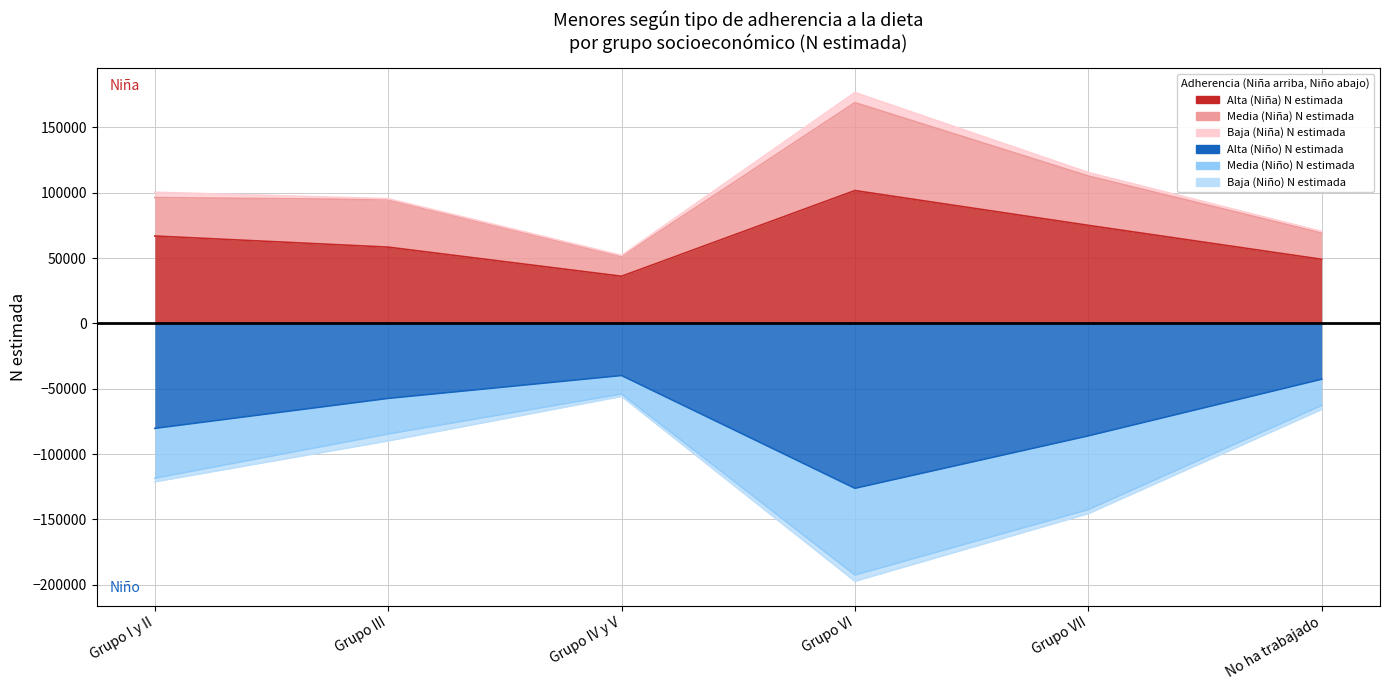

What is the label of the 3rd point from the left?

Grupo IV y V